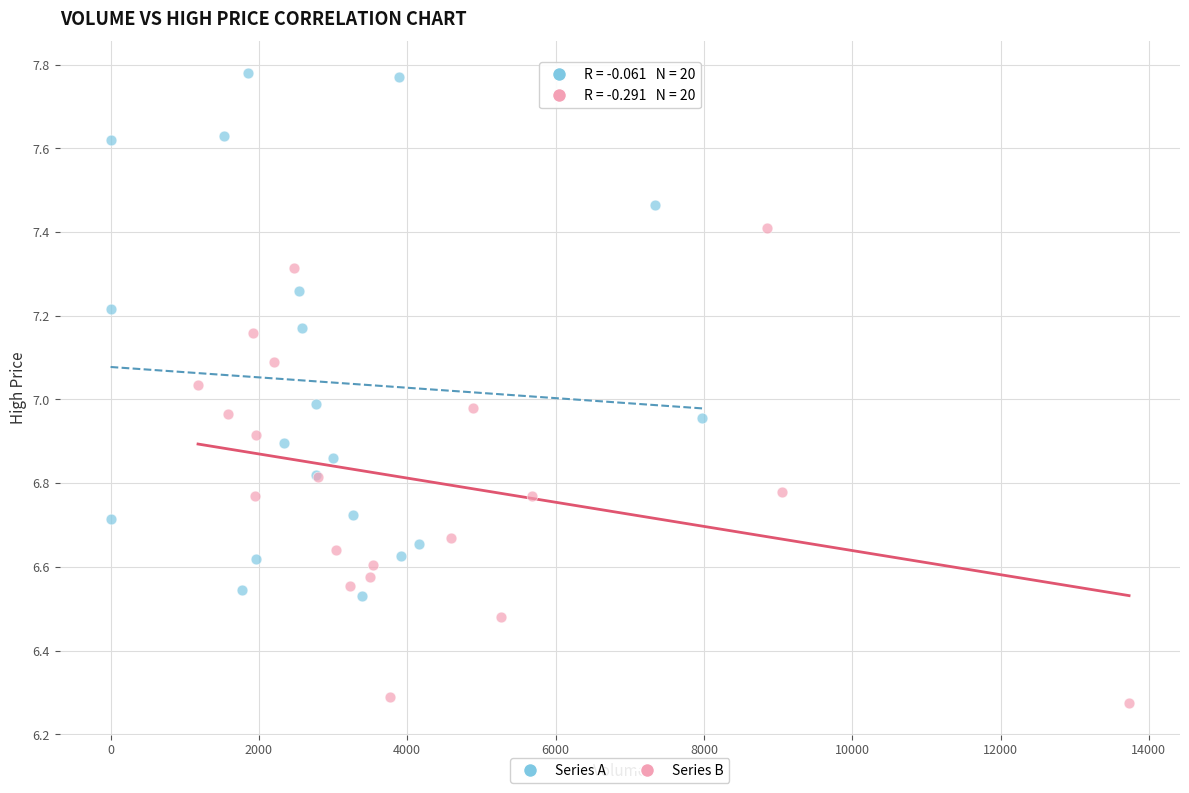

Which series contains the highest Y value?

Series A